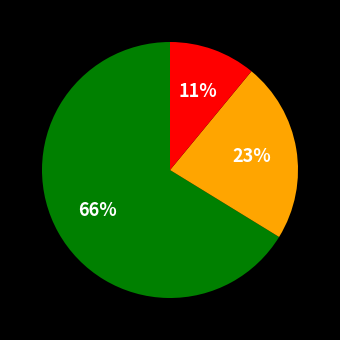

To the nearest percent, what is the difference between the largest and smallest slice percentages?

55%